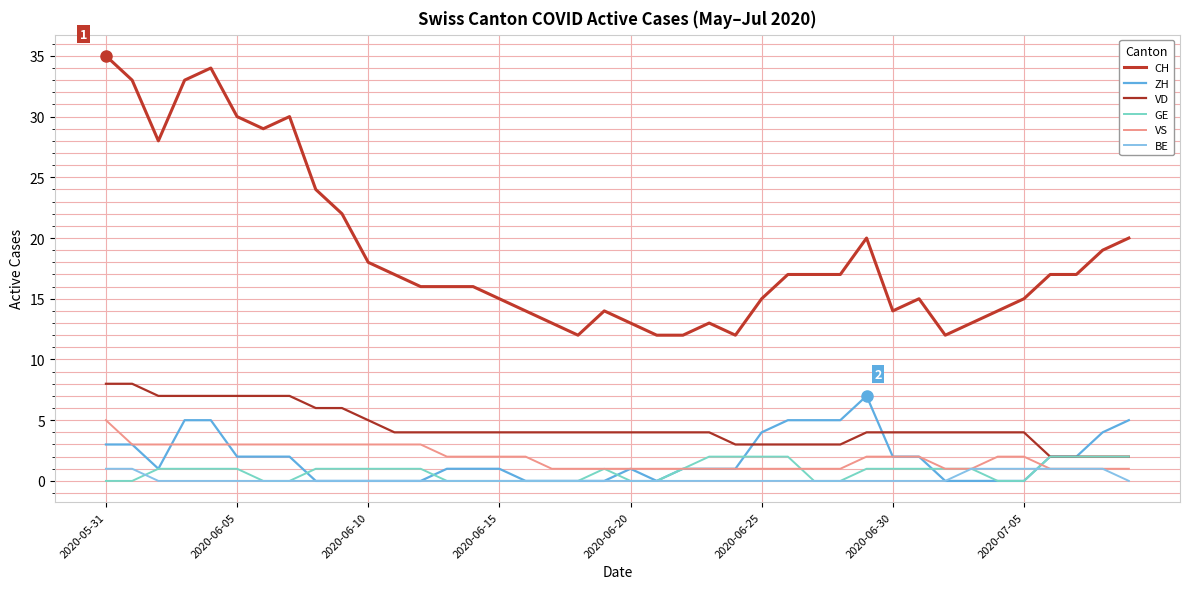

True or false: CH and VD cross at least once.

False